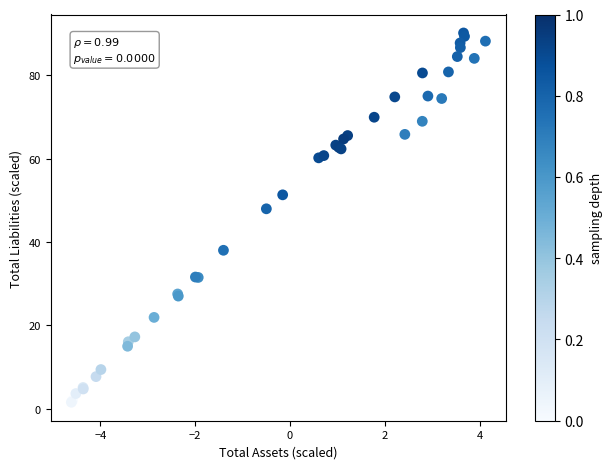

What Y value in the scatter plot is closest to 45?

48.0